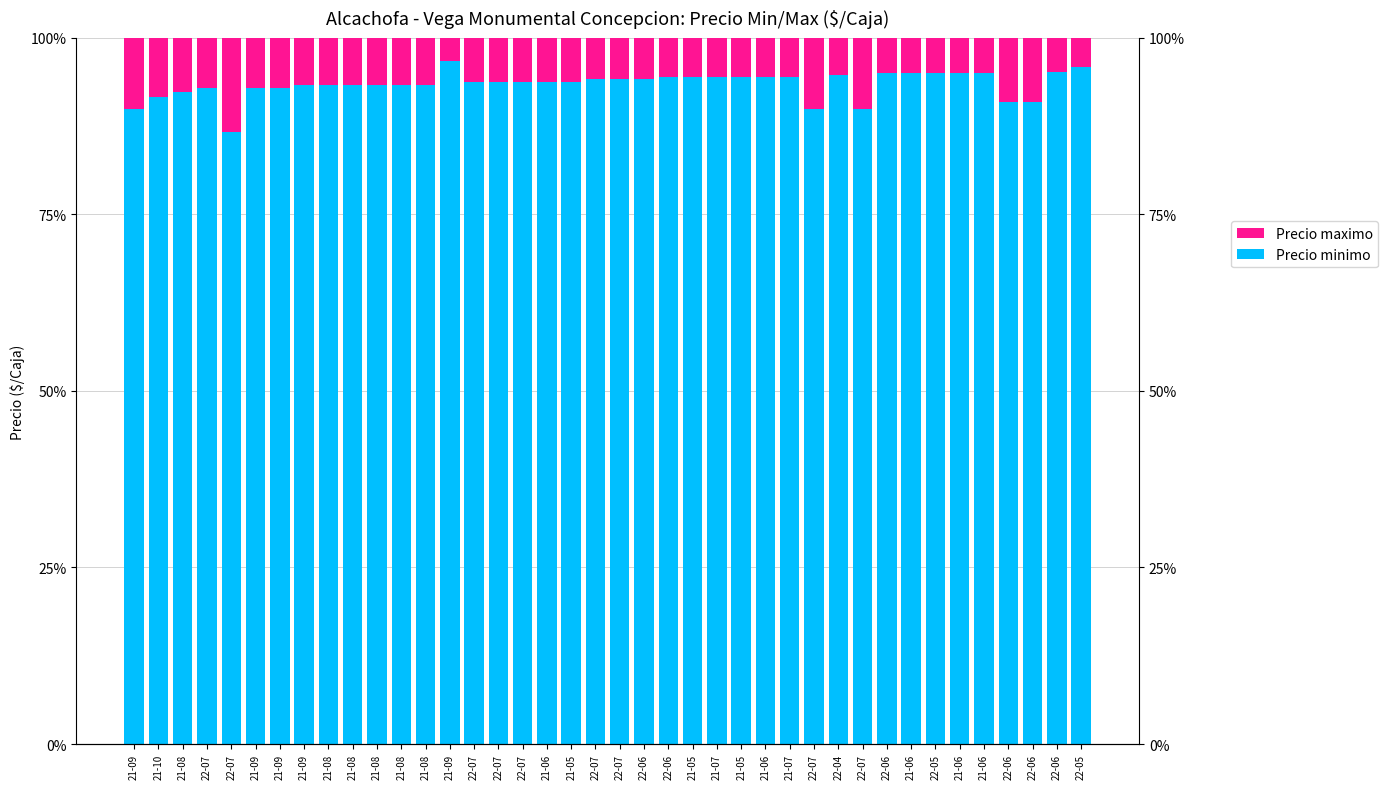

How many bars are there in total?

80